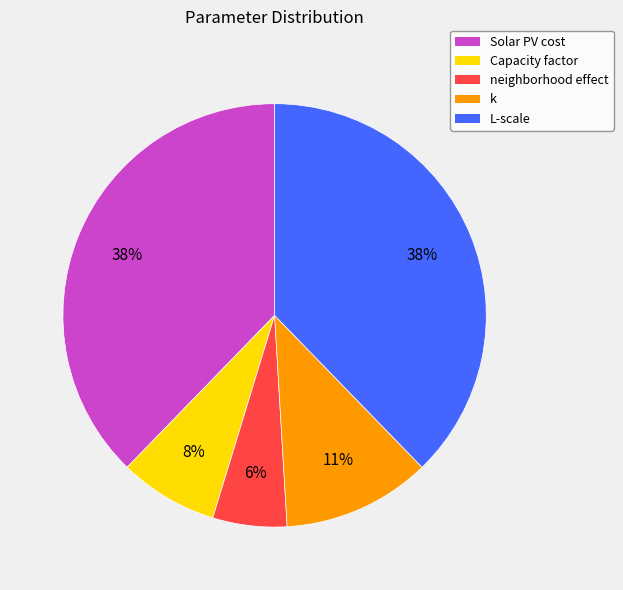

Which has a higher value, neighborhood effect or k?

k